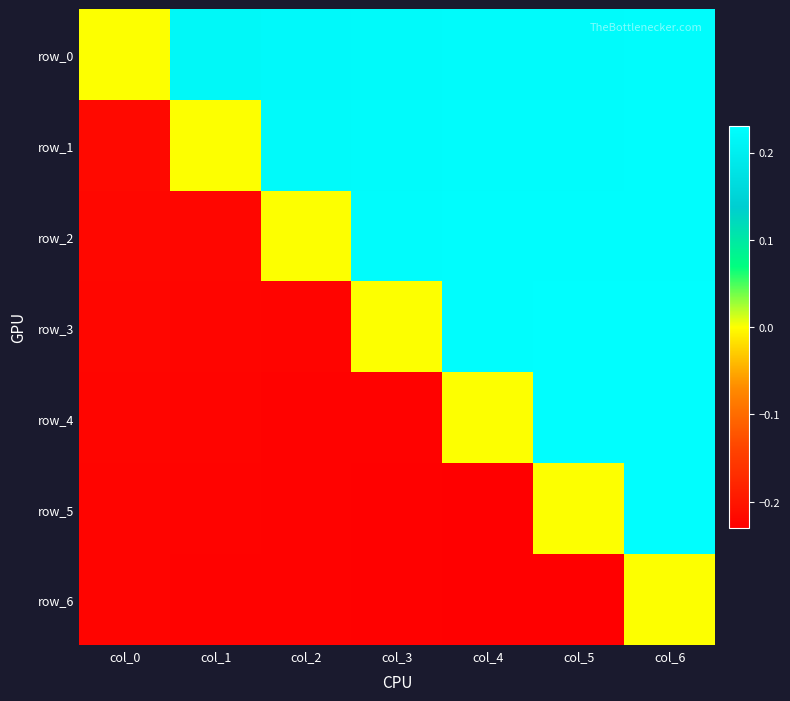

Where is row_4 nearest to the value 0?

col_4